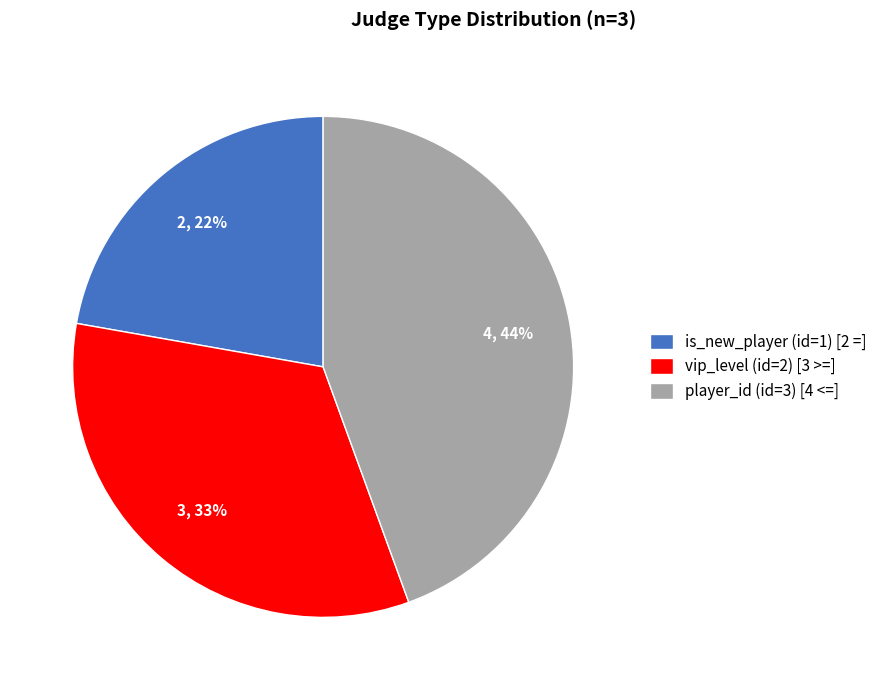

What percentage is the is_new_player (id=1) slice, to the nearest percent?

22%